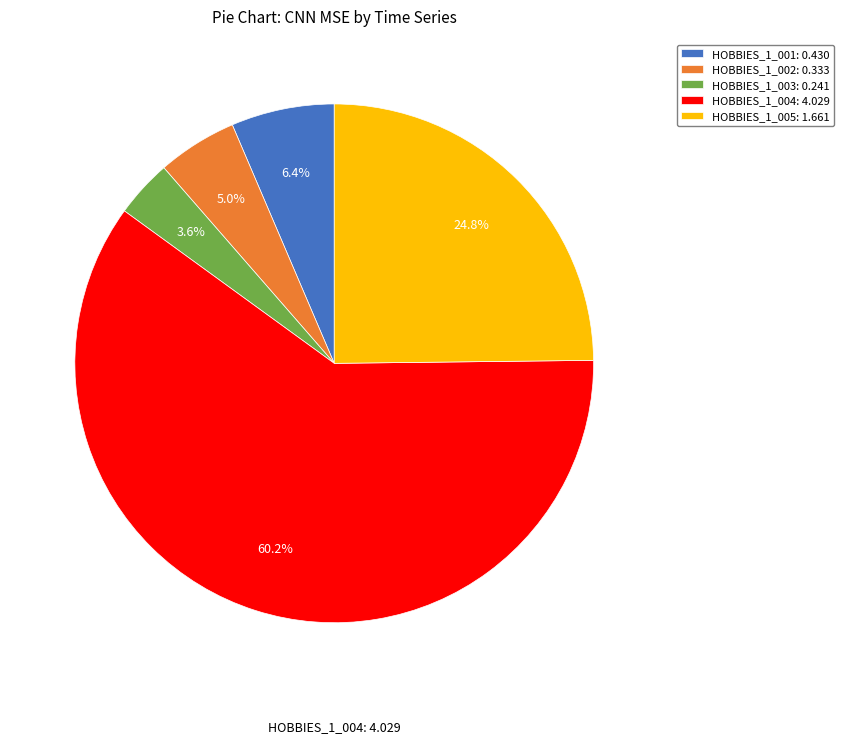

Does any single category account for the majority?

Yes